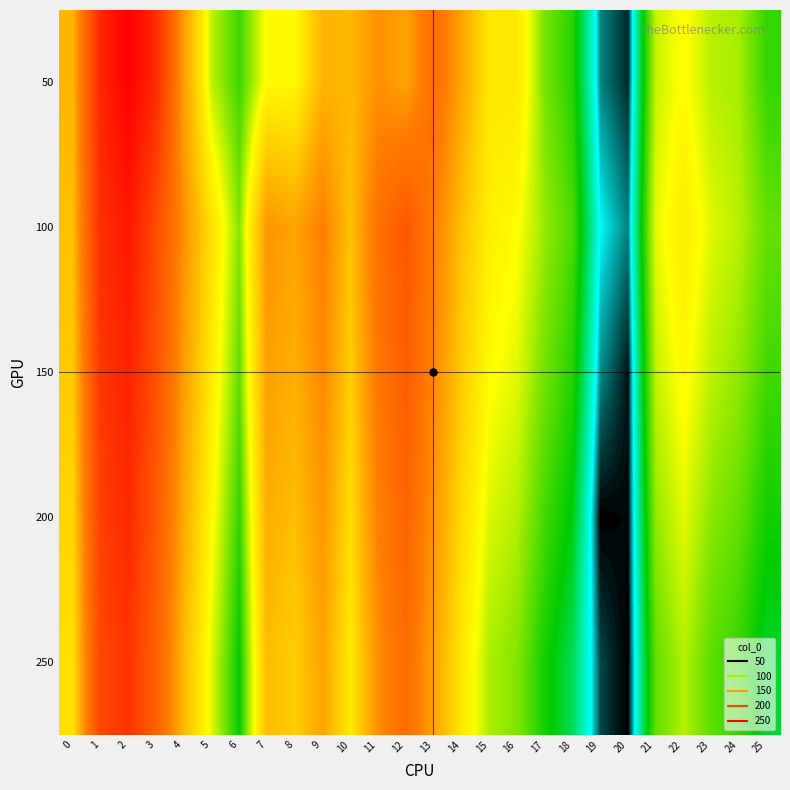

Reading left to right, what are all the values shown in this chart?

50: 0=0.2	1=0.4	2=0.5	3=0.4	4=0.2	5=0.1	6=0.1	7=0.1	8=0.1	9=0.2	10=0.2	11=0.2	12=0.2	13=0.3	14=0.2	15=0.2	16=0.2	17=0.1	18=0.1	19=0.0	20=0.0	21=0.1	22=0.1	23=0.1	24=0.1	25=0.1
100: 0=0.2	1=0.4	2=0.4	3=0.3	4=0.2	5=0.2	6=0.1	7=0.2	8=0.2	9=0.3	10=0.2	11=0.3	12=0.3	13=0.3	14=0.2	15=0.2	16=0.1	17=0.1	18=0.1	19=0.0	20=0.0	21=0.1	22=0.2	23=0.1	24=0.1	25=0.1
150: 0=0.2	1=0.4	2=0.4	3=0.3	4=0.2	5=0.2	6=0.1	7=0.2	8=0.2	9=0.2	10=0.2	11=0.3	12=0.3	13=0.3	14=0.2	15=0.1	16=0.1	17=0.1	18=0.1	19=0.0	20=0.0	21=0.1	22=0.1	23=0.1	24=0.1	25=0.1
200: 0=0.2	1=0.4	2=0.4	3=0.3	4=0.2	5=0.1	6=0.1	7=0.2	8=0.2	9=0.2	10=0.2	11=0.3	12=0.3	13=0.2	14=0.2	15=0.1	16=0.1	17=0.1	18=0.1	19=0.0	20=0.0	21=0.1	22=0.1	23=0.1	24=0.1	25=0.1
250: 0=0.2	1=0.4	2=0.4	3=0.3	4=0.2	5=0.1	6=0.1	7=0.2	8=0.2	9=0.2	10=0.2	11=0.2	12=0.3	13=0.2	14=0.2	15=0.1	16=0.1	17=0.1	18=0.1	19=0.0	20=0.0	21=0.1	22=0.1	23=0.1	24=0.1	25=0.1